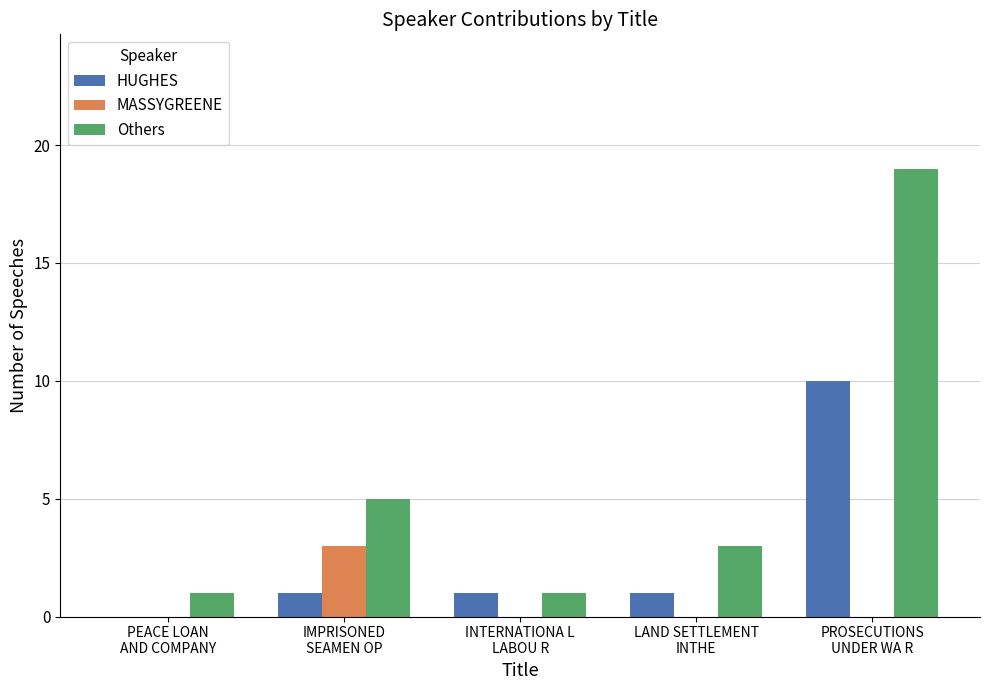

What is the maximum value shown in the chart?

19